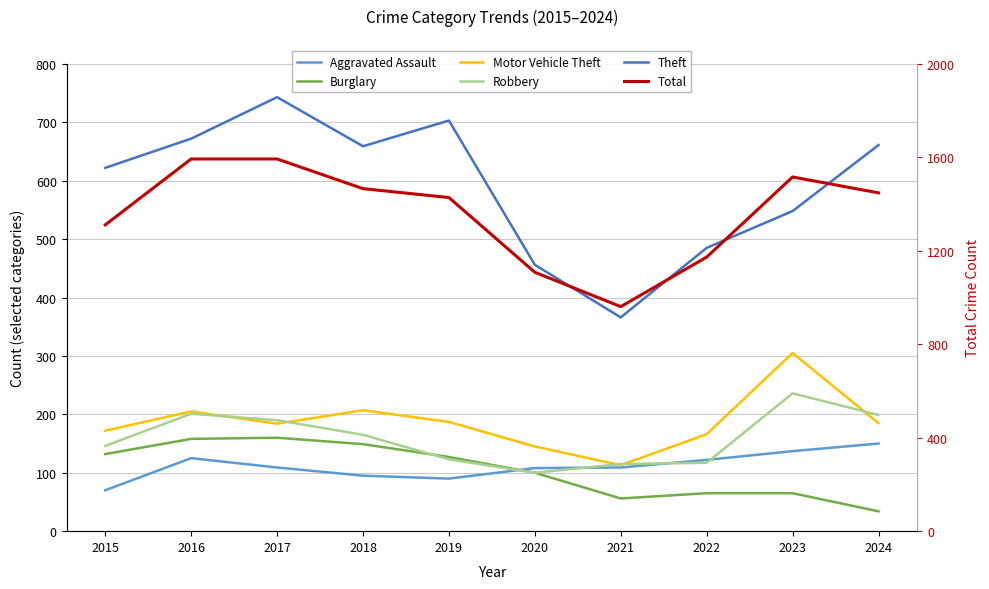

At which label does Theft reach its peak?

2017